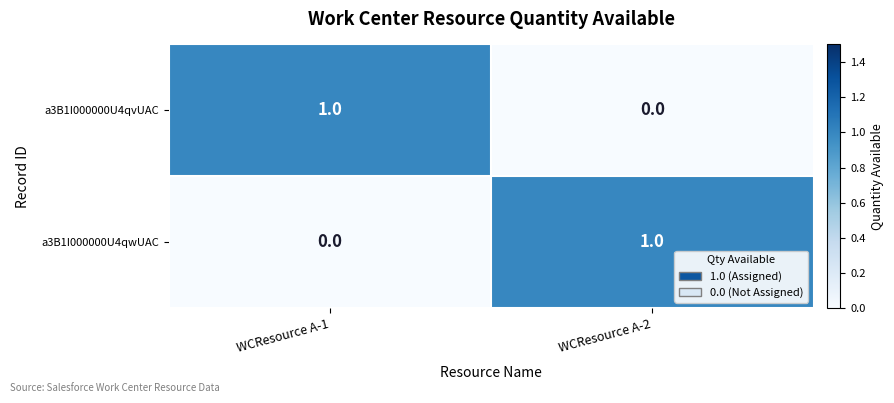

Is it true that a3B1I000000U4qwUAC equals 0 at WCResource A-1?

True